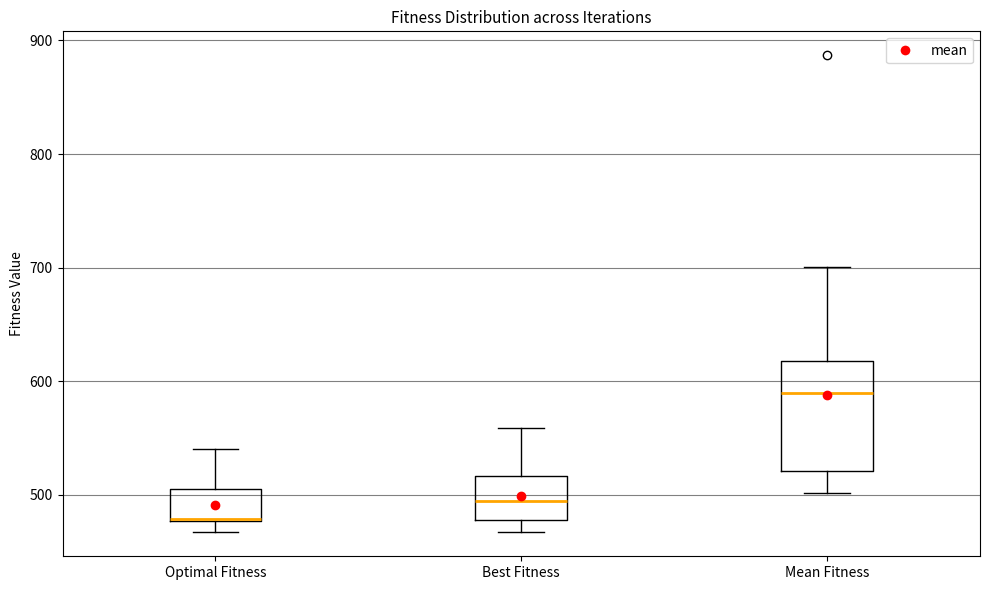

Comparing the boxes themselves (not the whiskers), which one is the tallest?

Mean Fitness